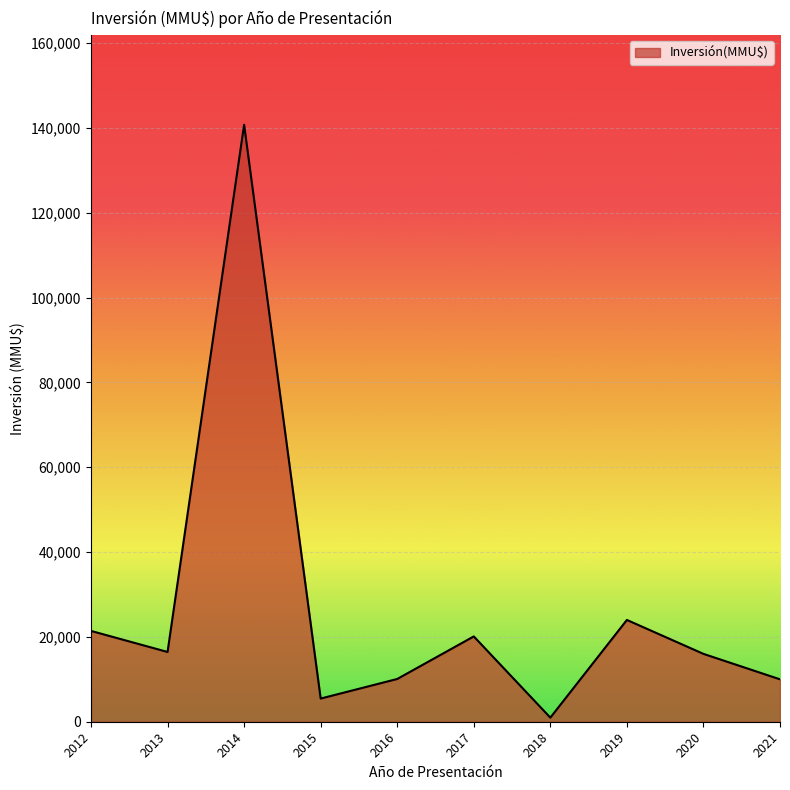

What is the maximum value shown in the chart?

140760